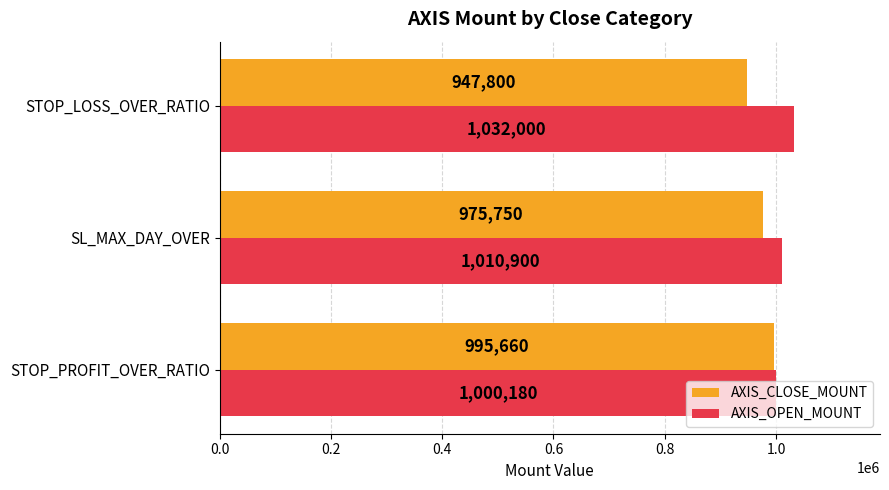

Which series has the widest spread of values?

AXIS_CLOSE_MOUNT